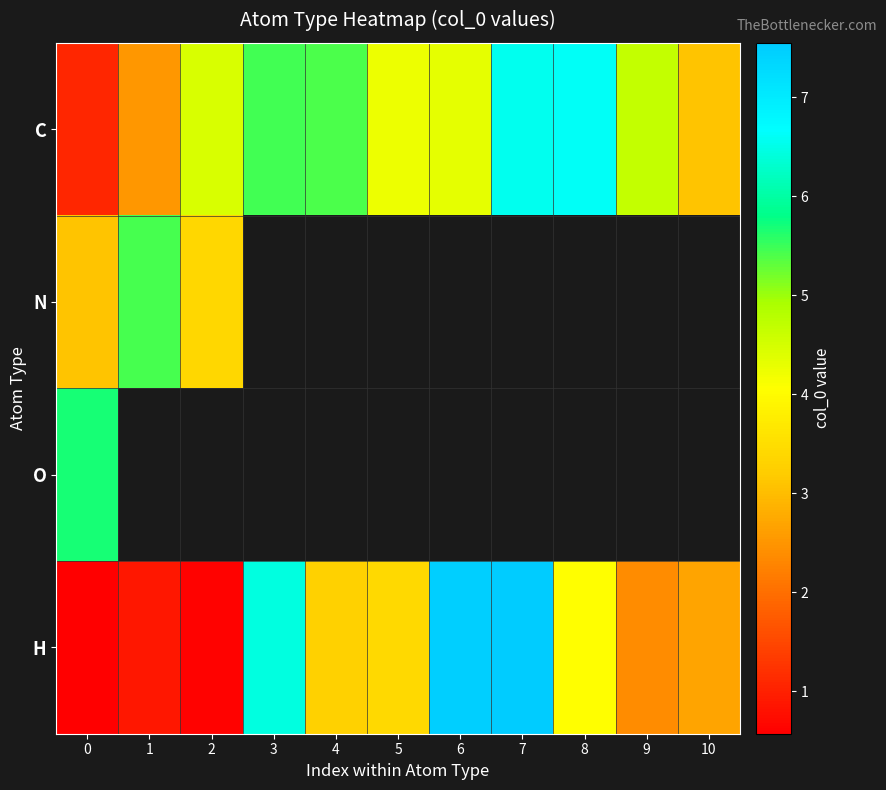

Which series changed the most between 7 and 10?

H